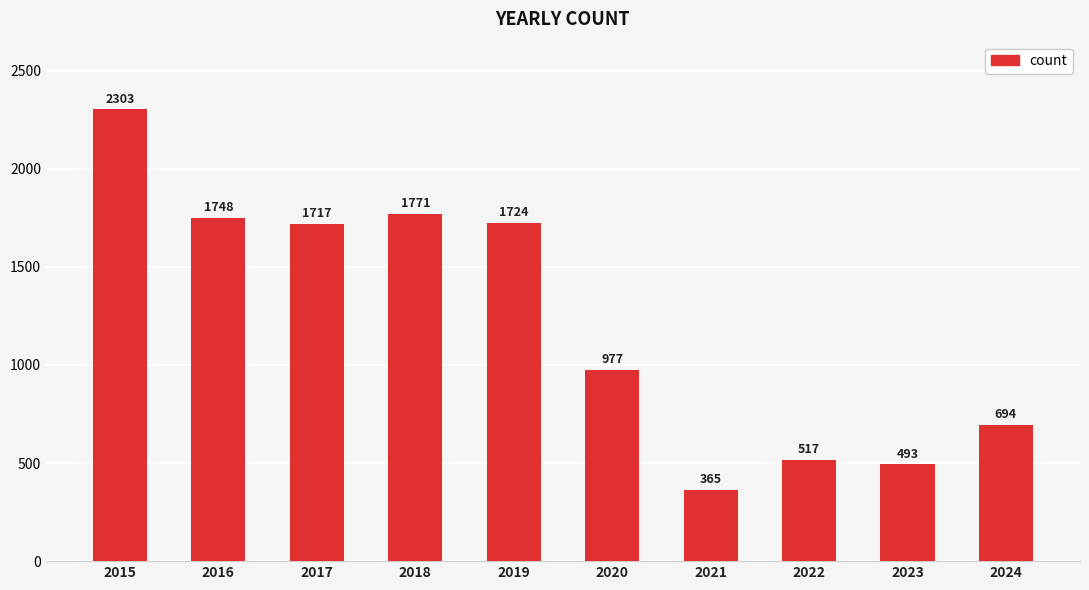

At which label does the data first exceed 1717?

2015